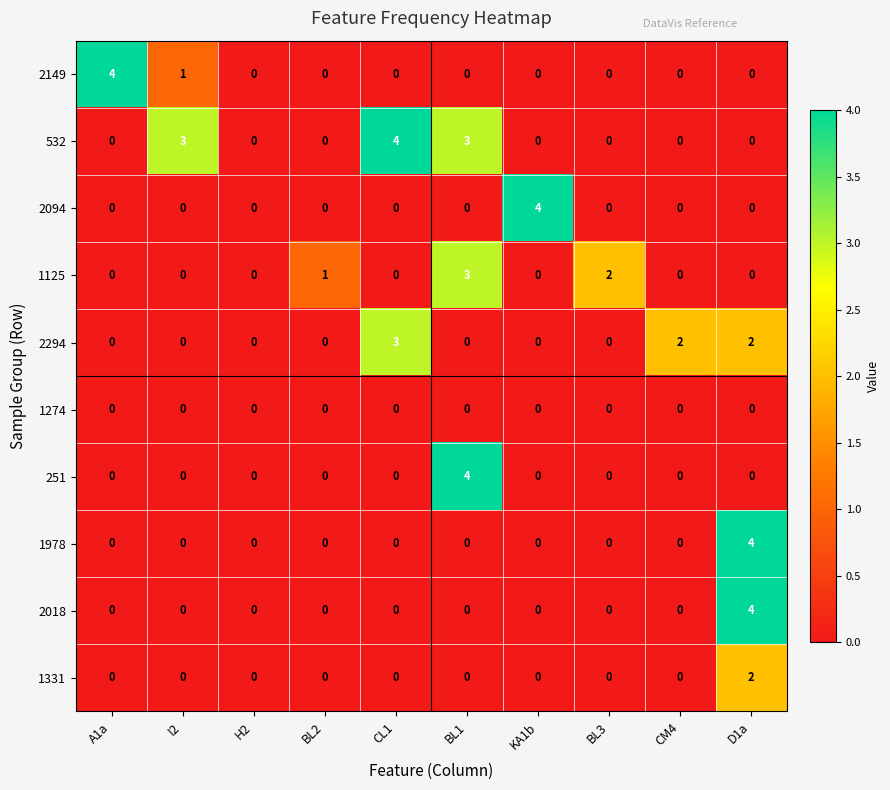

Which series has the largest total across all categories?

532